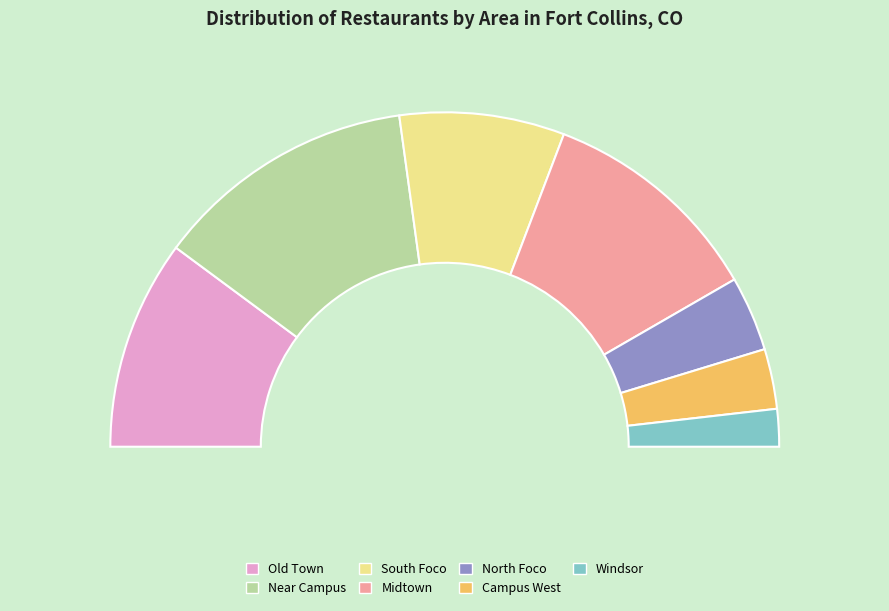

What is the change in value from Old Town to Near Campus?

+7